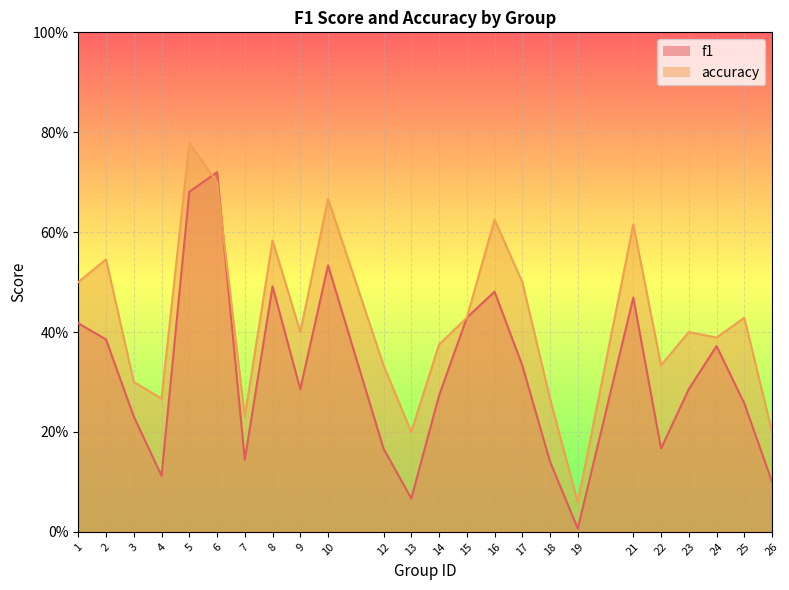

How many intersections are there between f1 and accuracy?

2